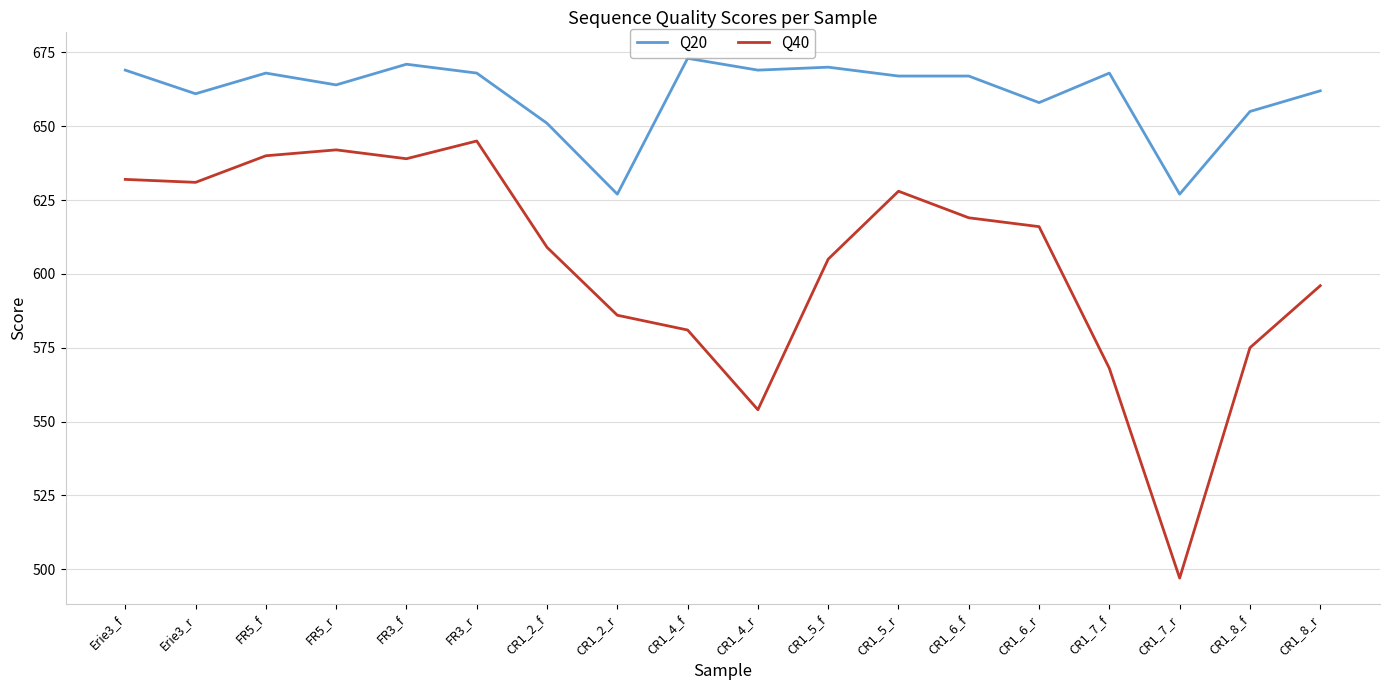

What is the minimum value shown in the chart?

497